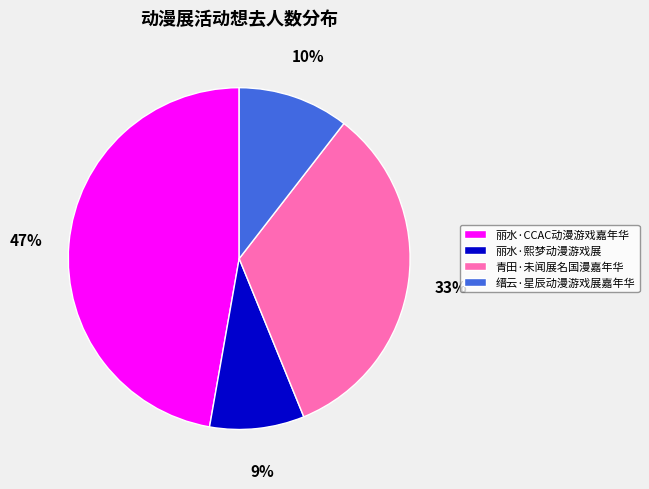

Does 青田·未闻展名国漫嘉年华 represent more than half of the total?

No